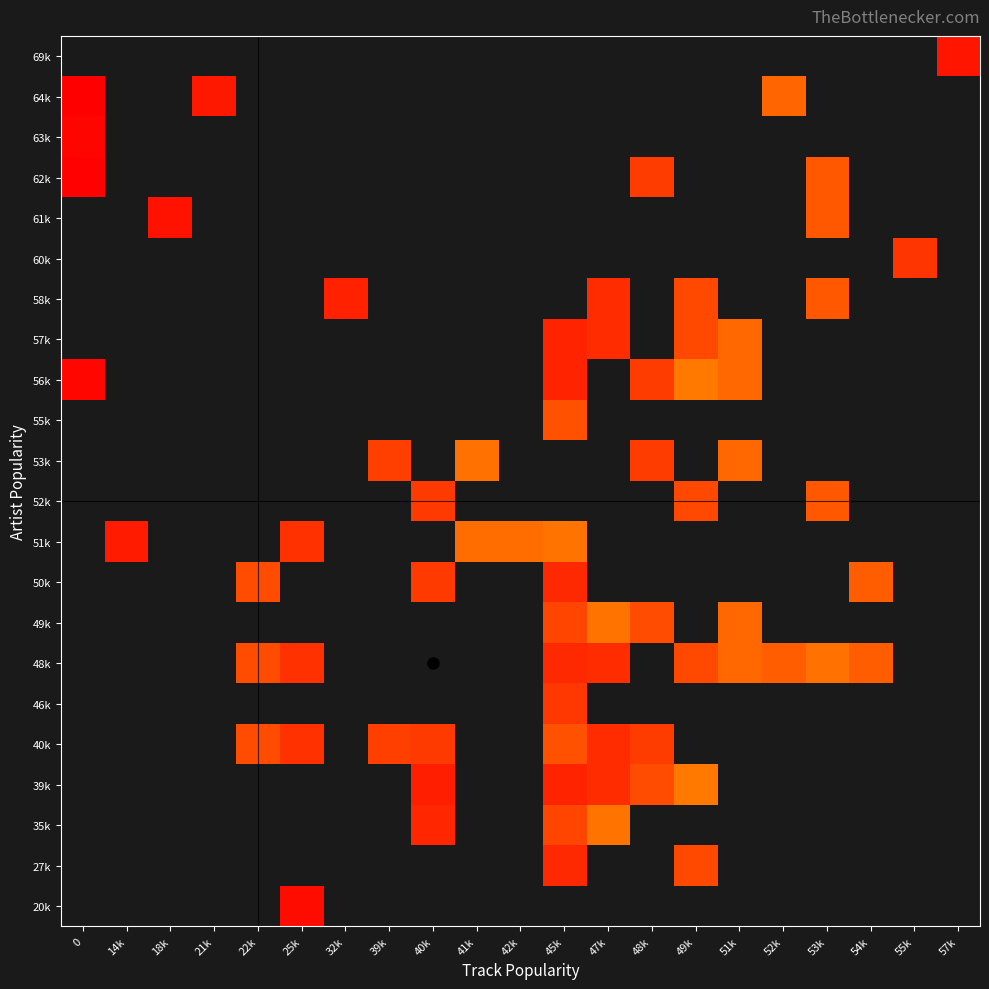

The 56k series shows 23.0 at 48k. True or false?

True